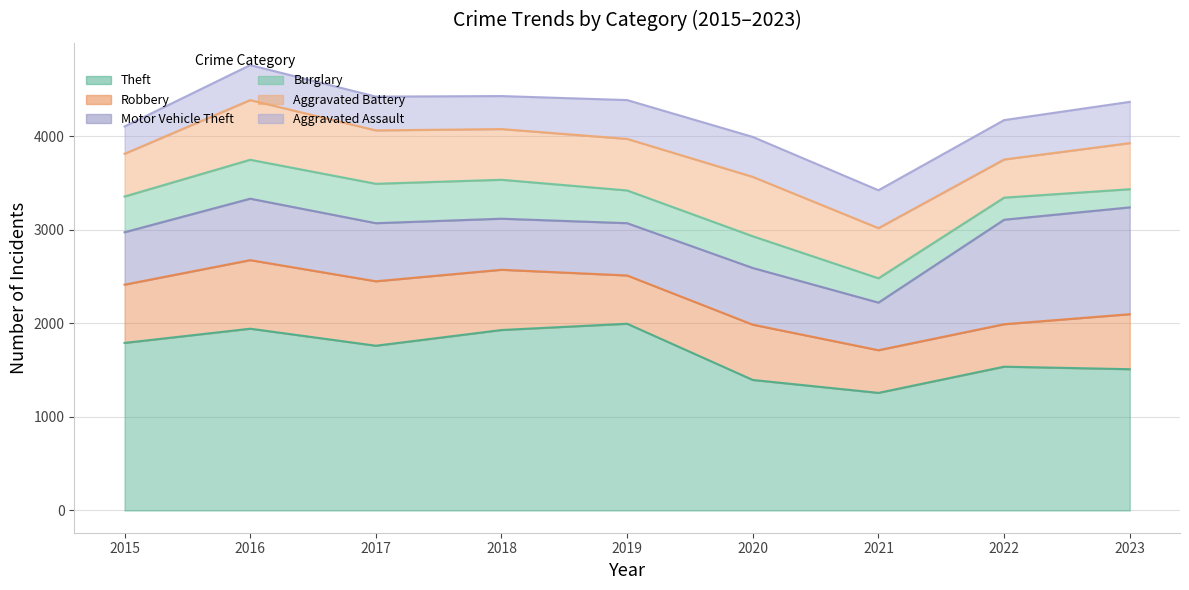

What is the value of the Theft point at the 1st from the left?

1791